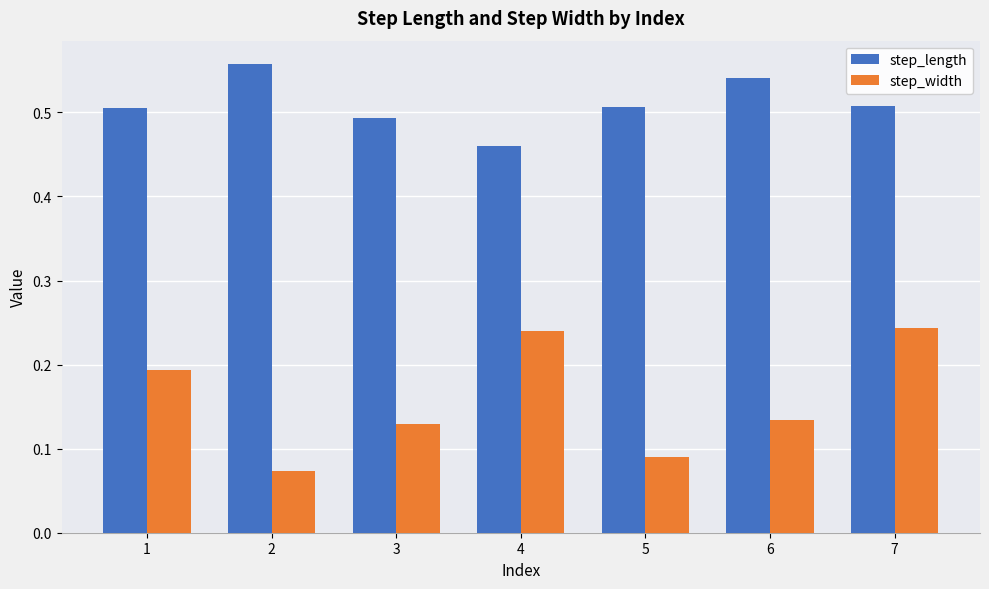

What is the sum of all step_length values?

3.6